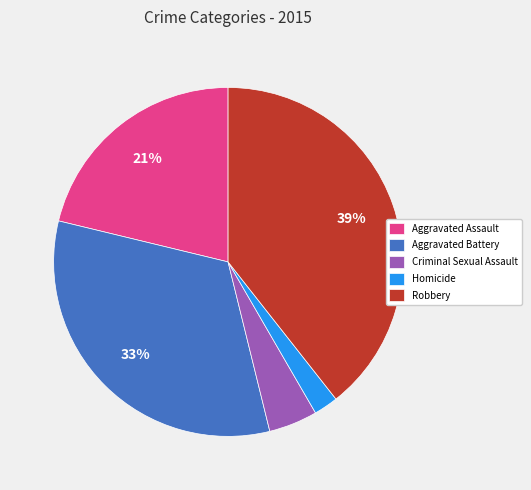

Count the number of slices in the pie.

5